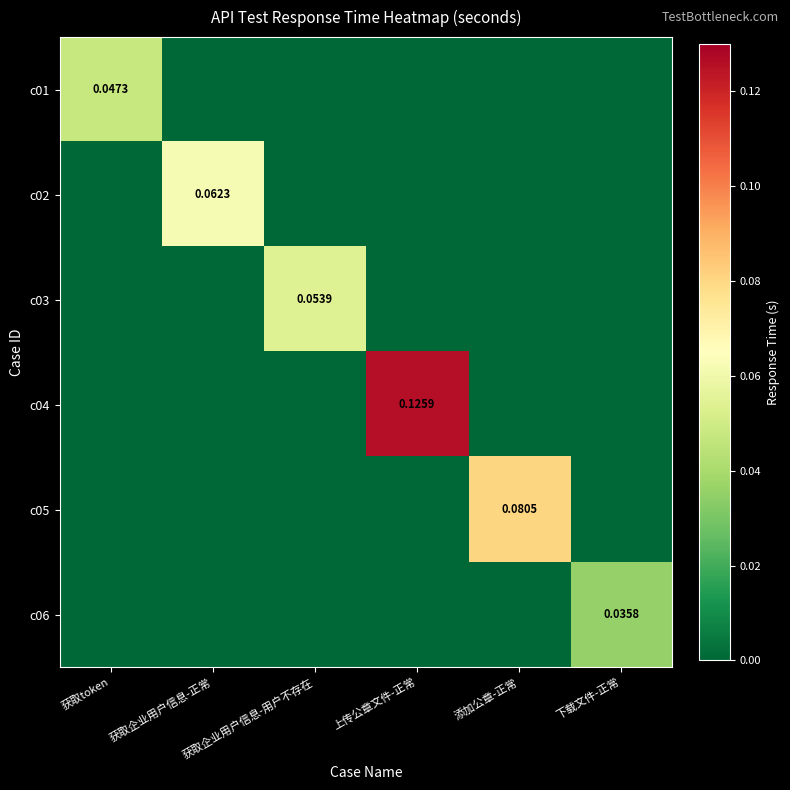

True or false: c03 has a value of 0.0 at 获取企业用户信息-正常.

True